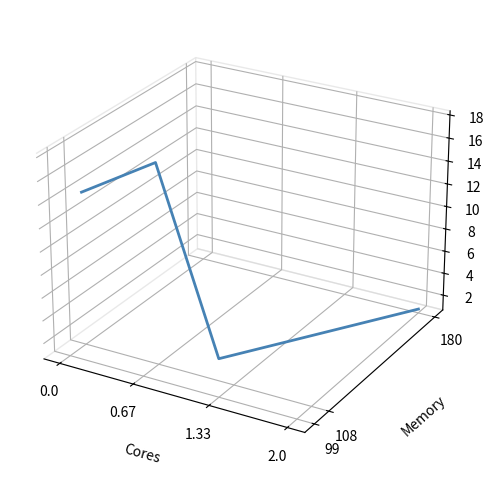

What is the label of the 3rd point from the left?

1.33